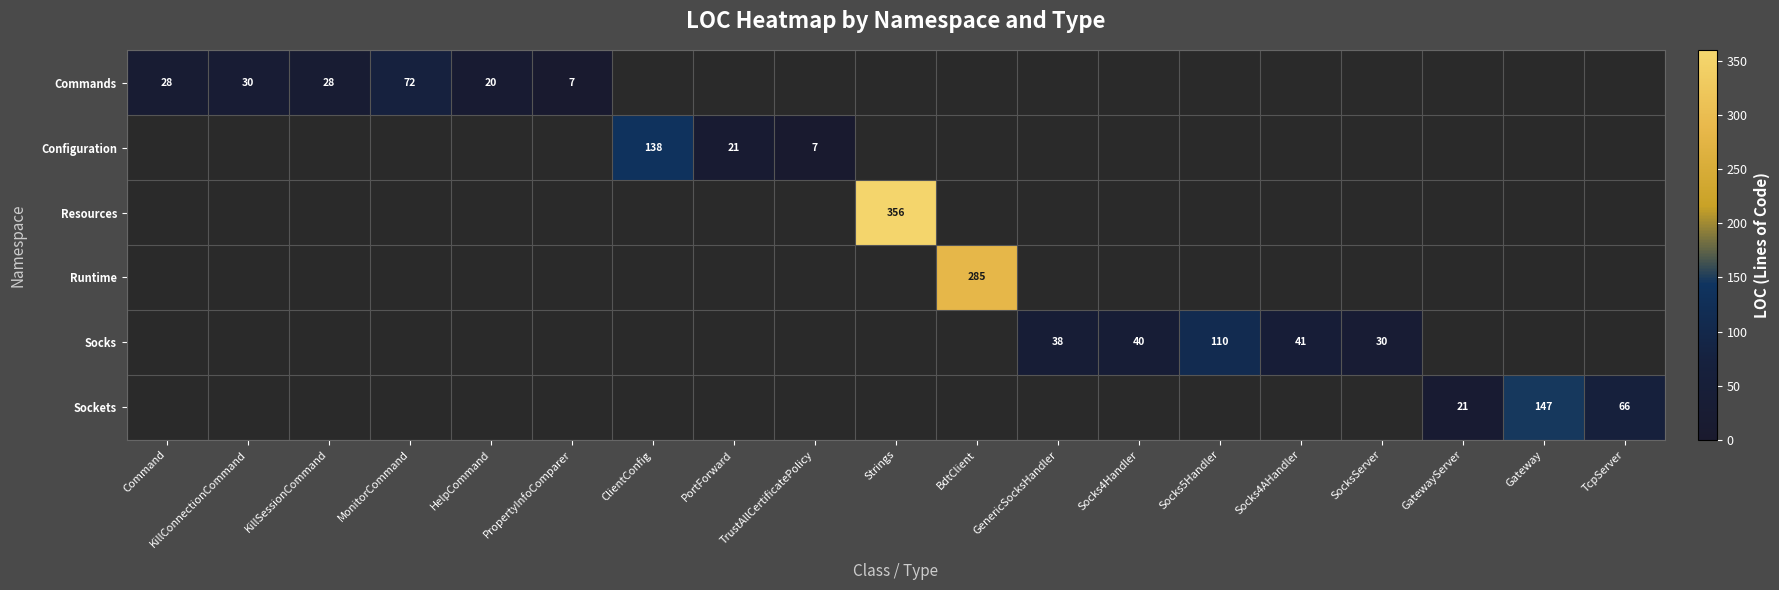

True or false: Commands has a value of 30 at KillConnectionCommand.

True